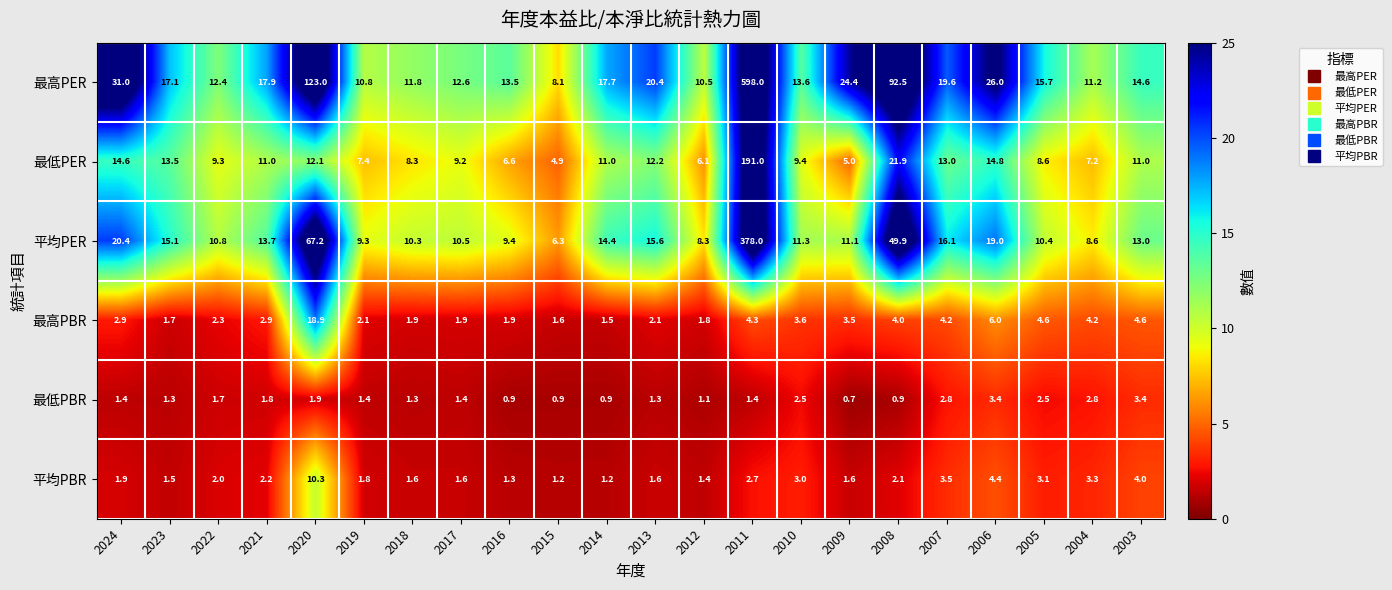

The value of 平均PER at 2023 is 15.1. True or false?

True